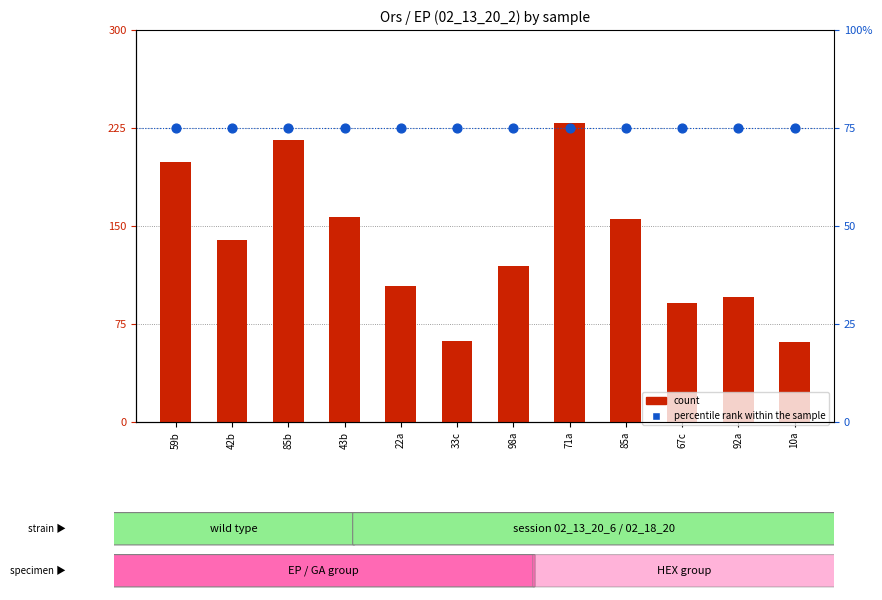

What are all the series names shown in the legend?

count, percentile rank within the sample